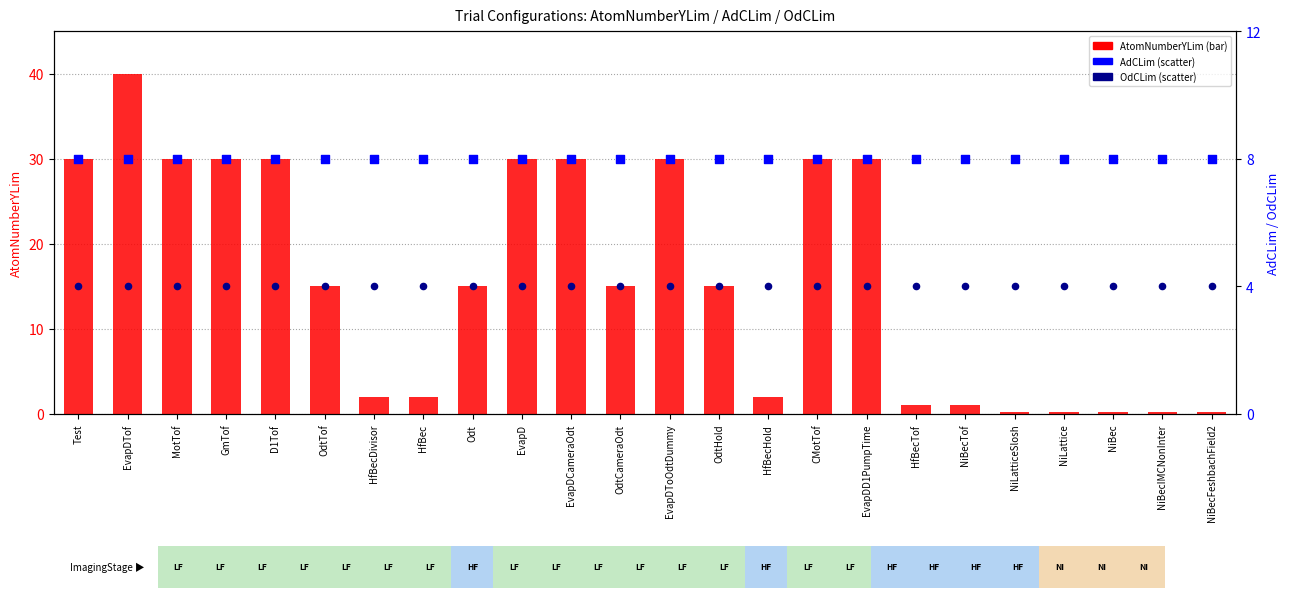

Which series contains the highest Y value?

AtomNumberYLim